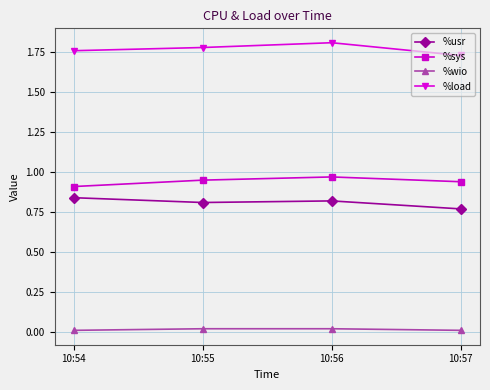

How many %load values are between 1 and 2?

4